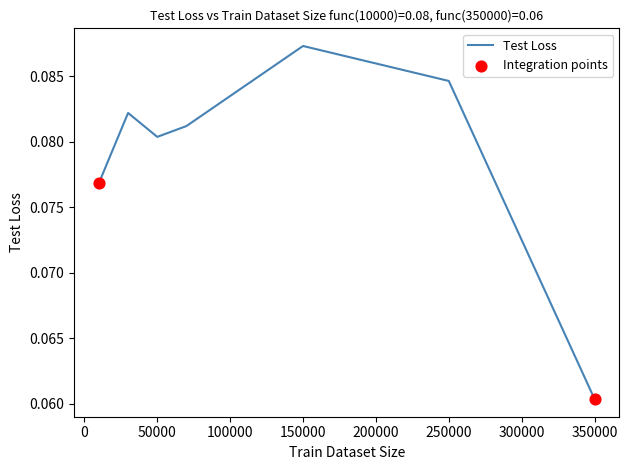

True or false: there are more than 0 points higher than both neighbors.

True